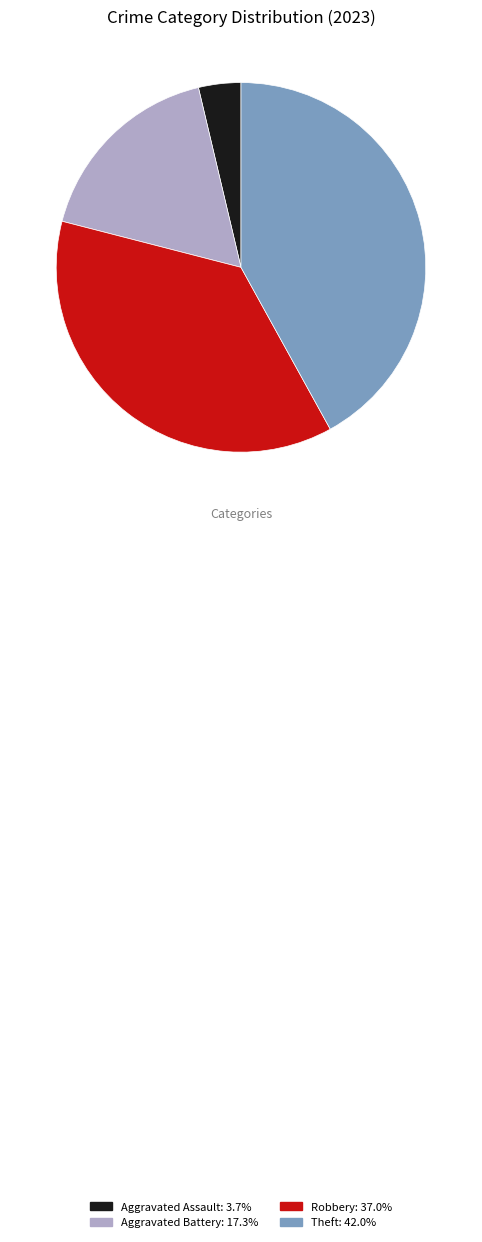

Does any single category account for the majority?

No